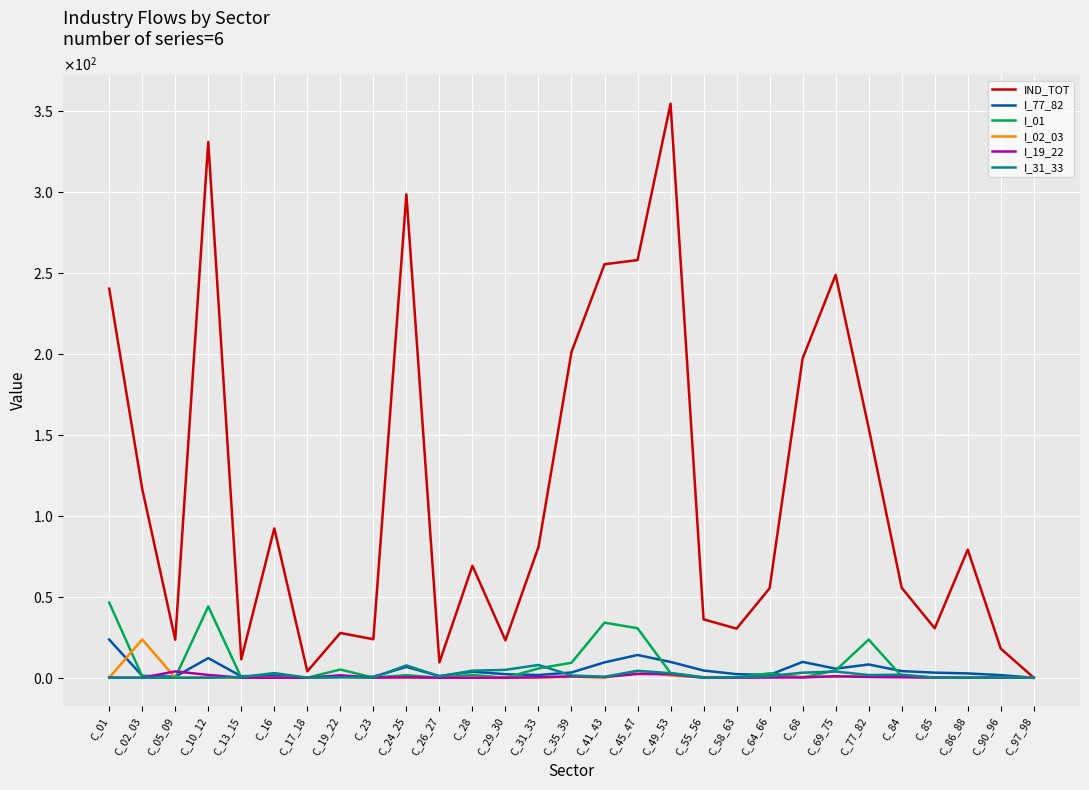

What is the difference between the I_01 values at C_69_75 and C_41_43?

29.5